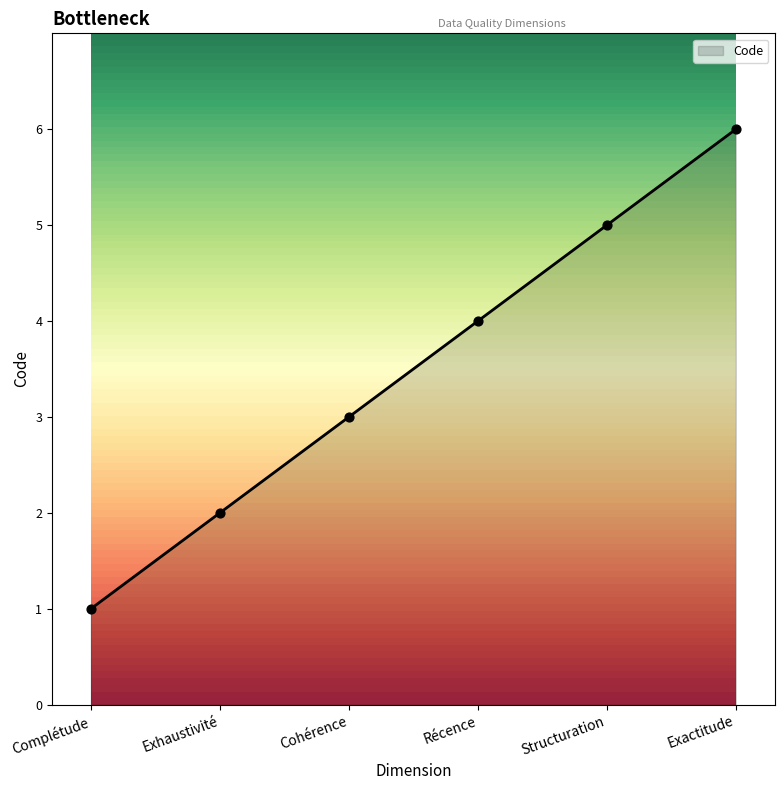

Approximately how many times larger is the value at Exactitude compared to Cohérence?

2.0